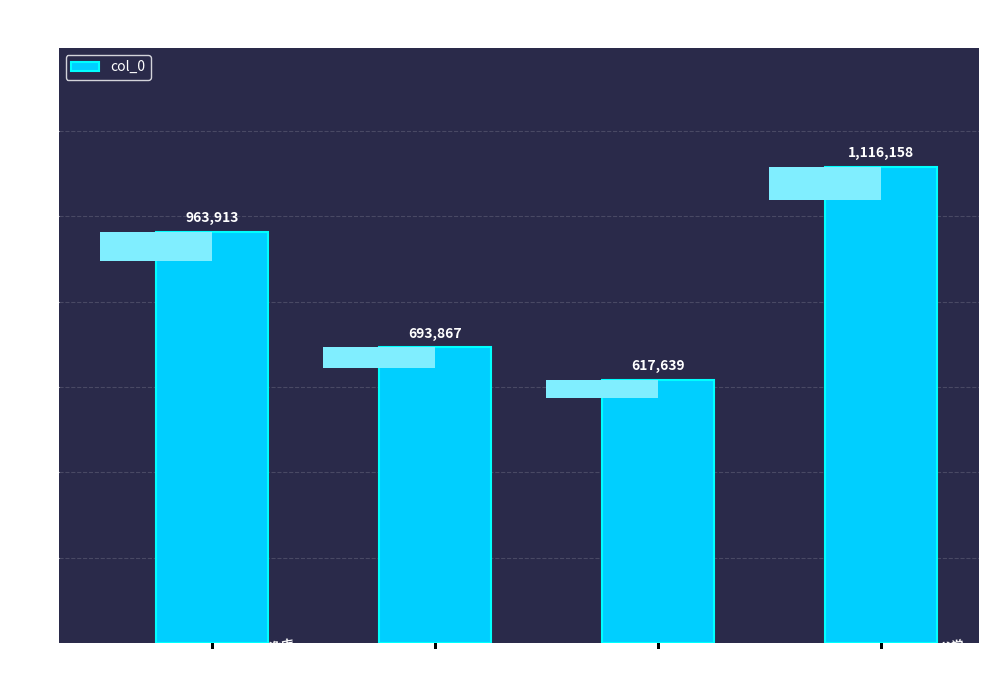

The chart shows a value of 963913 at 阮亨甫寿乐堂澹庵各一首 澹庵. True or false?

True